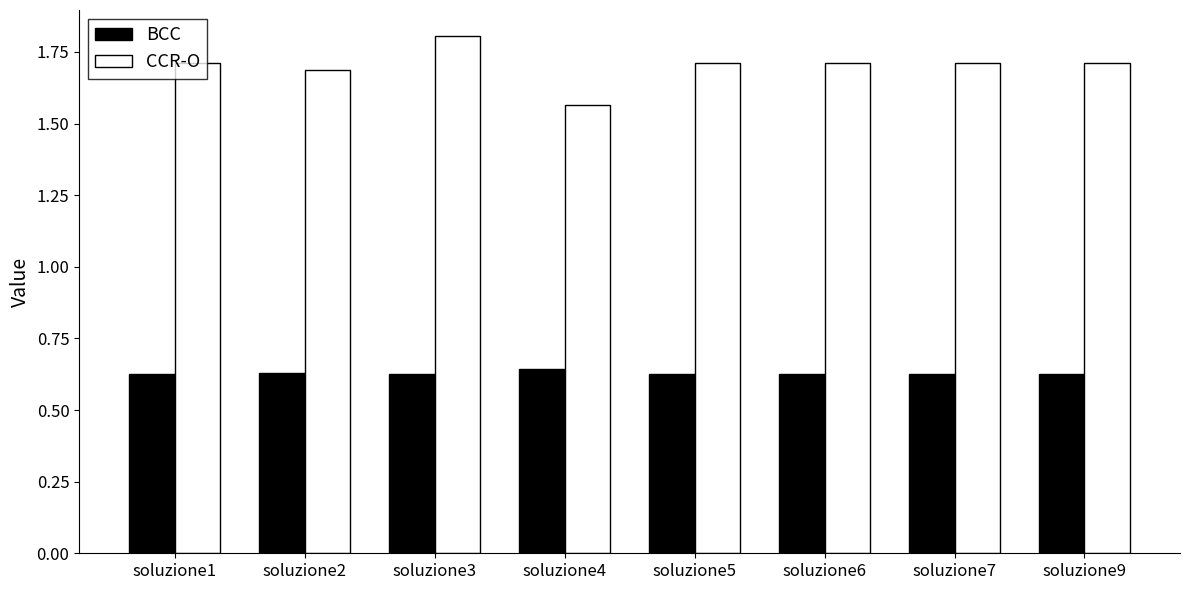

What is the difference between the CCR-O values at soluzione3 and soluzione2?

0.1